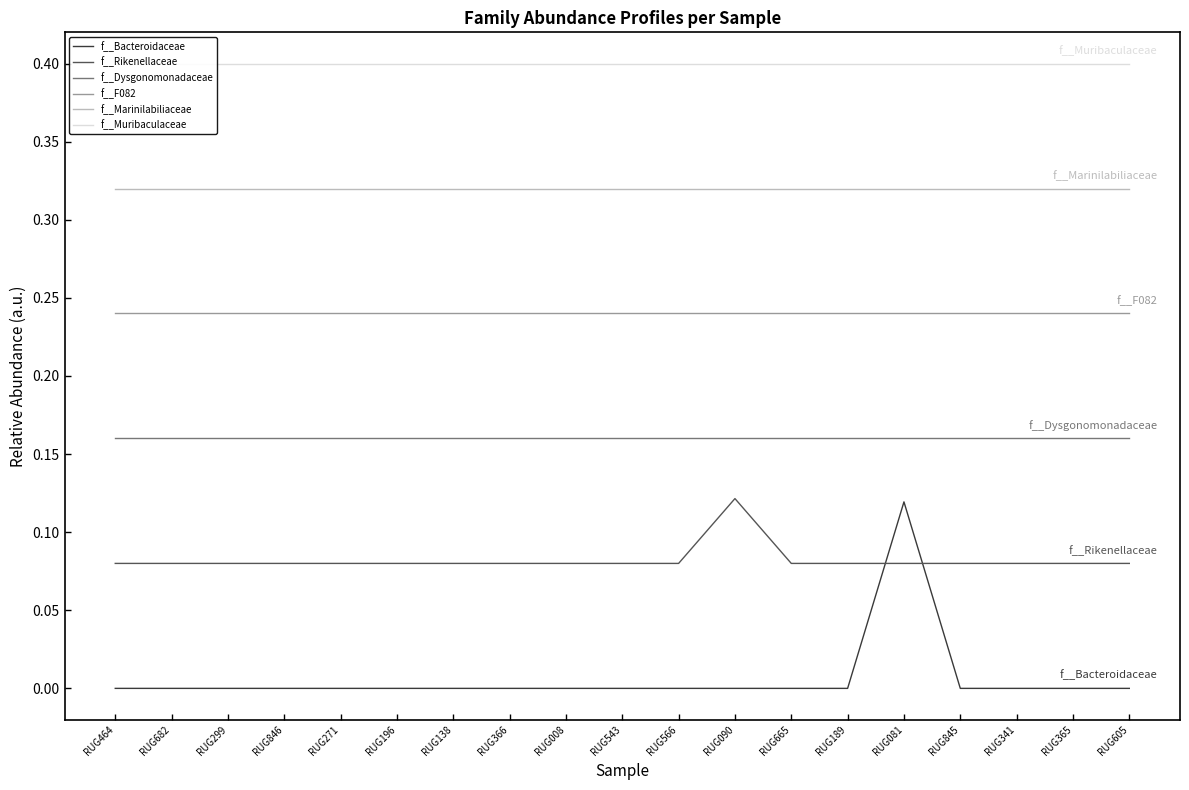

What is the label of the 10th point from the right?

RUG543